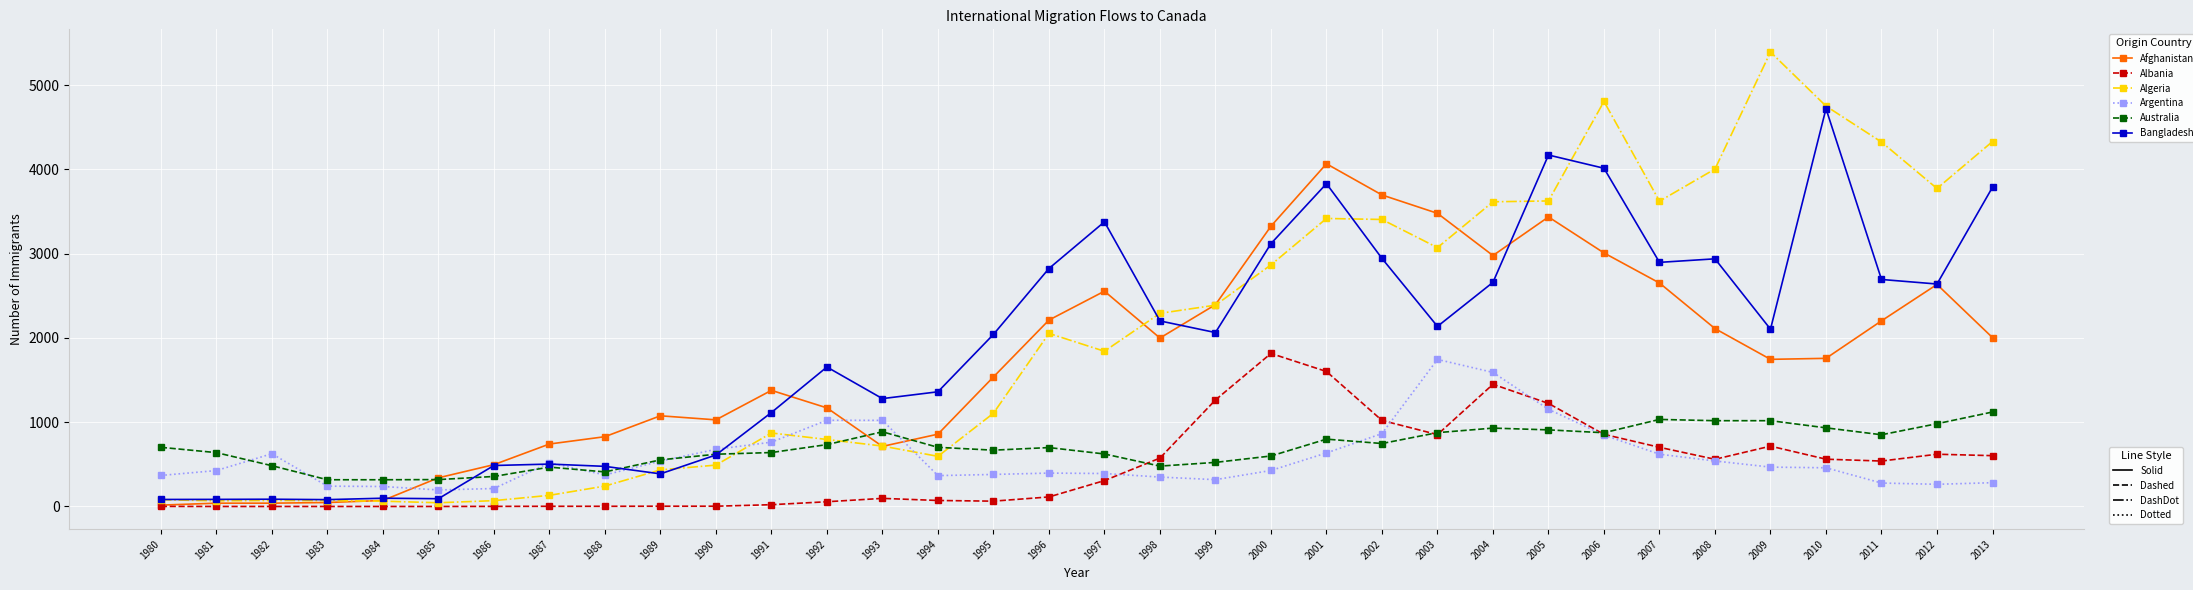

Which label corresponds to the largest value in the chart?

2009